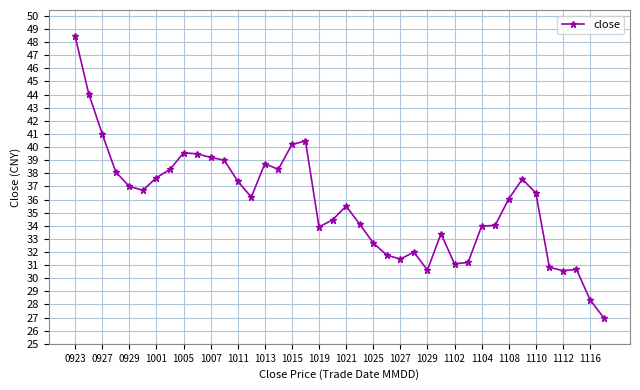

What is the difference between the maximum and second lowest values?

20.1